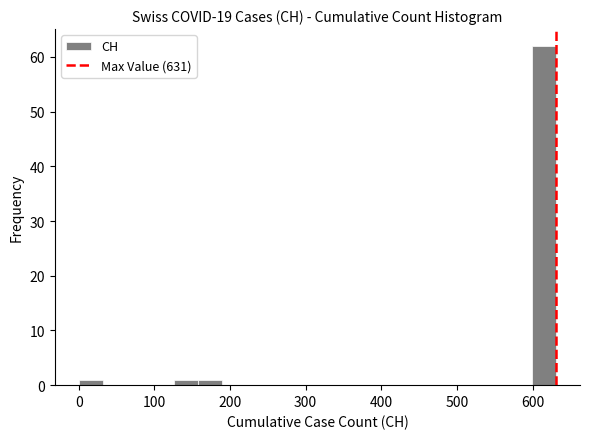

Read against the x-axis, roughly where is the centre of the tallest bar?

620